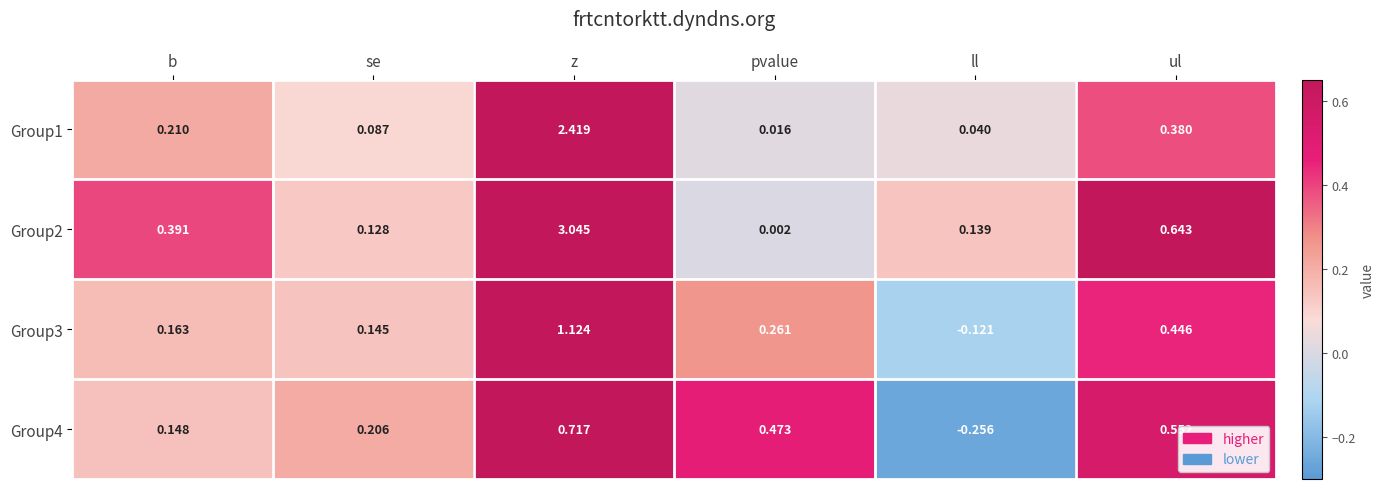

Which series has the largest total across all categories?

Group2